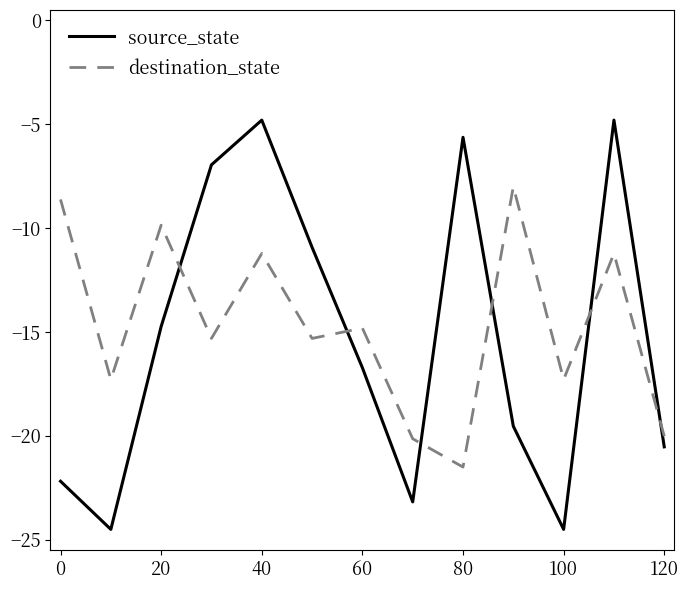

What is the difference between the maximum and minimum values in the source_state series?

19.7